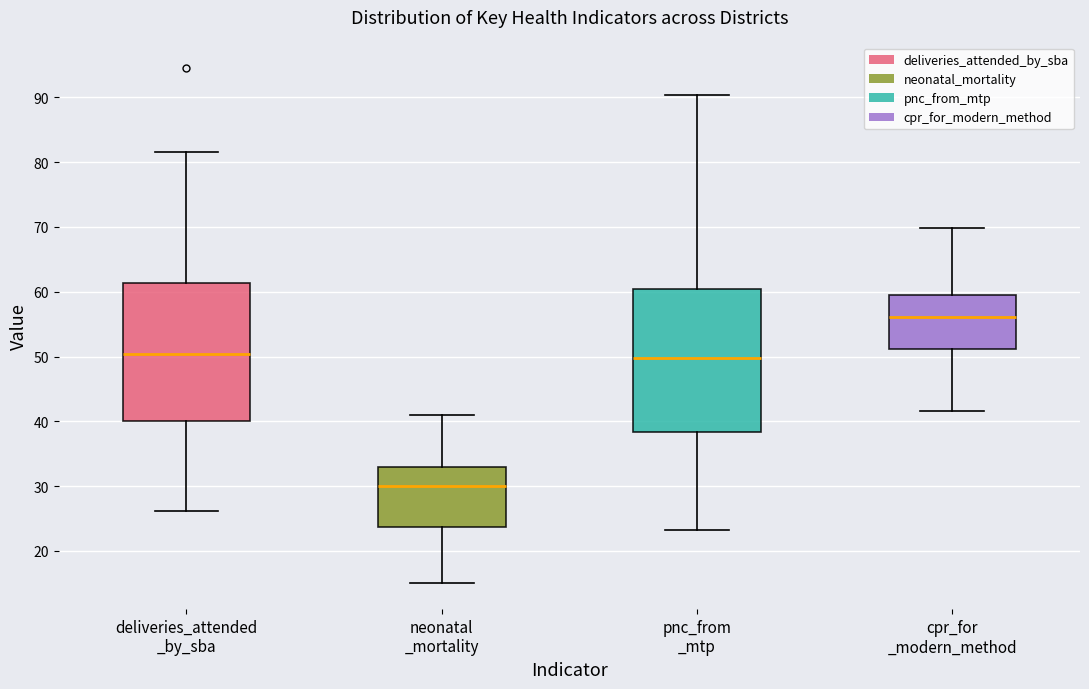

Reading left to right, transcribe this box plot: for each box, give where its median line is, the range the box spans, and where its two whiskers end, as read against the y-axis. The values are not printed on the chart, so give them approximately, as read against the axis.

deliveries_attended _by_sba: median 50, box 40 to 61, whiskers 26 to 82
neonatal _mortality: median 30, box 24 to 33, whiskers 15 to 41
pnc_from _mtp: median 50, box 38 to 60, whiskers 23 to 90
cpr_for _modern_method: median 56, box 51 to 59, whiskers 42 to 70